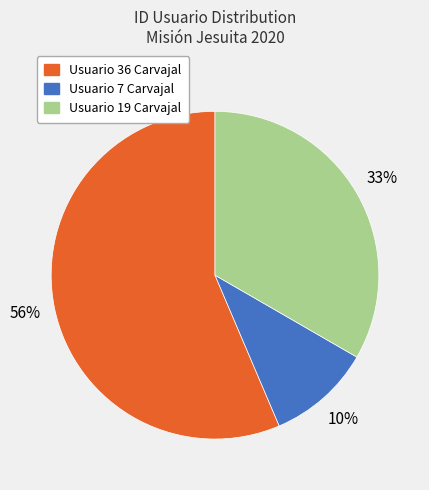

To the nearest percent, what percentage of the pie is Usuario 7 Carvajal?

10%